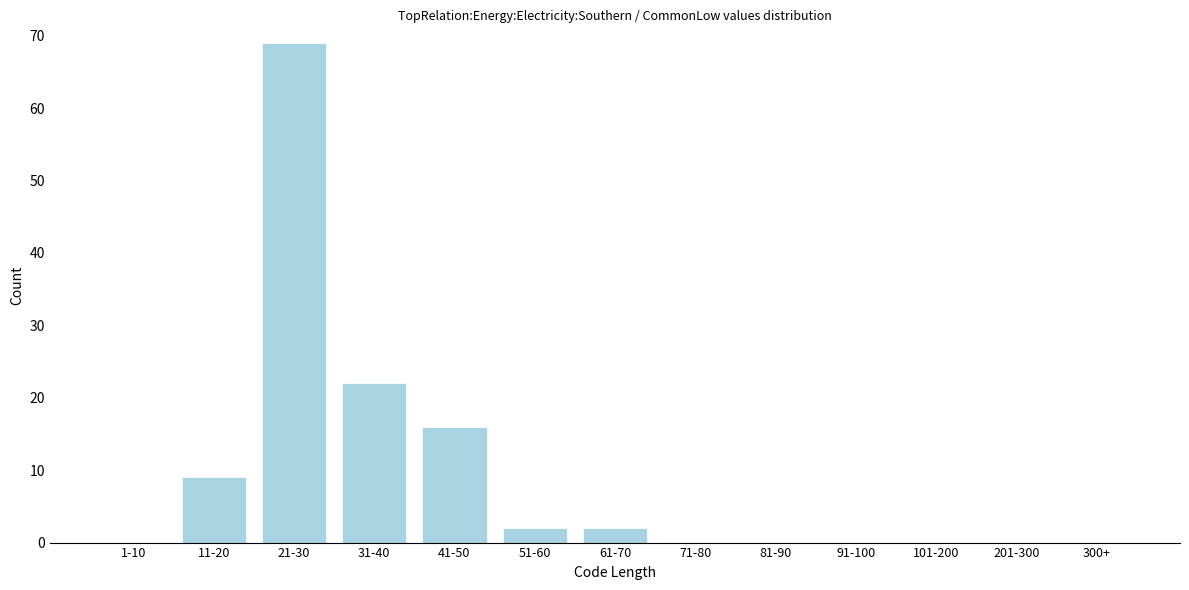

Reading left to right, list all the values displayed in this chart.

1-10=0	11-20=9	21-30=69	31-40=22	41-50=16	51-60=2	61-70=2	71-80=0	81-90=0	91-100=0	101-200=0	201-300=0	300+=0